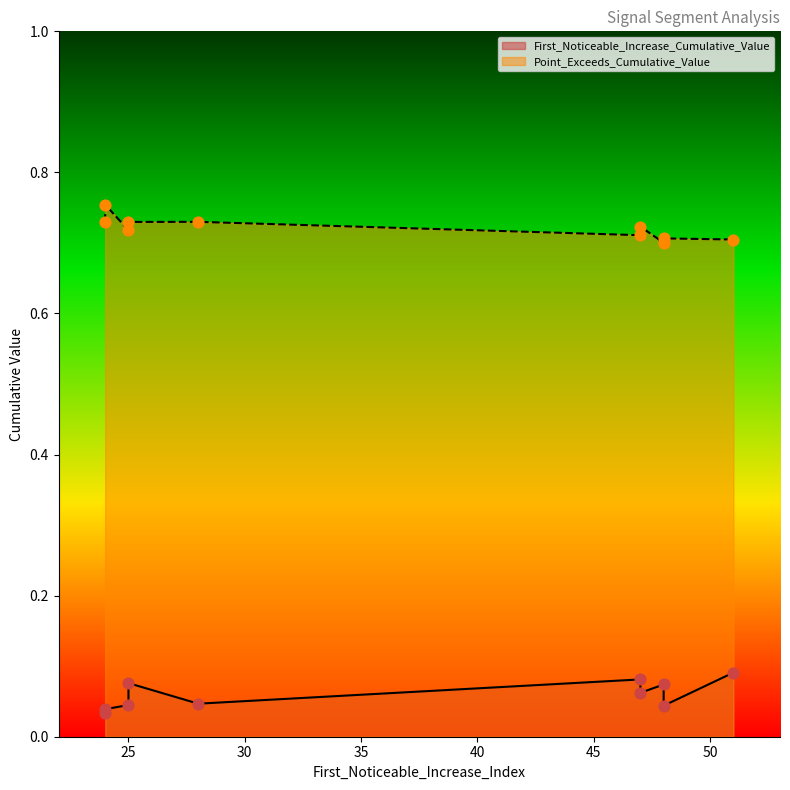

Which series has the largest total across all categories?

Point_Exceeds_Cumulative_Value